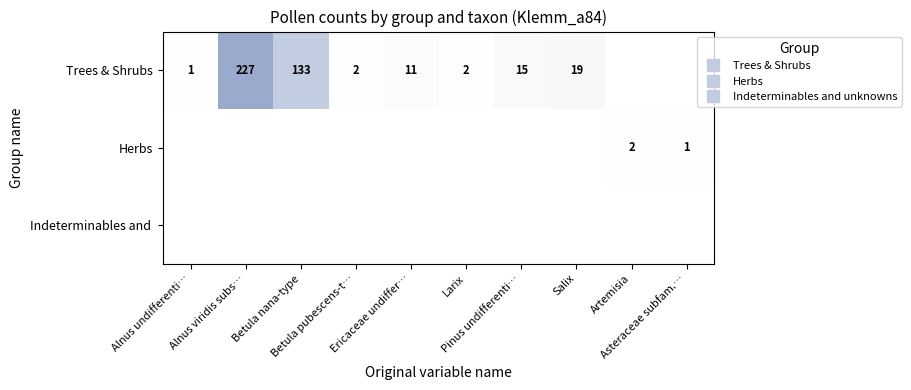

Is it true that Herbs equals 0 at Betula pubescens-t…?

True